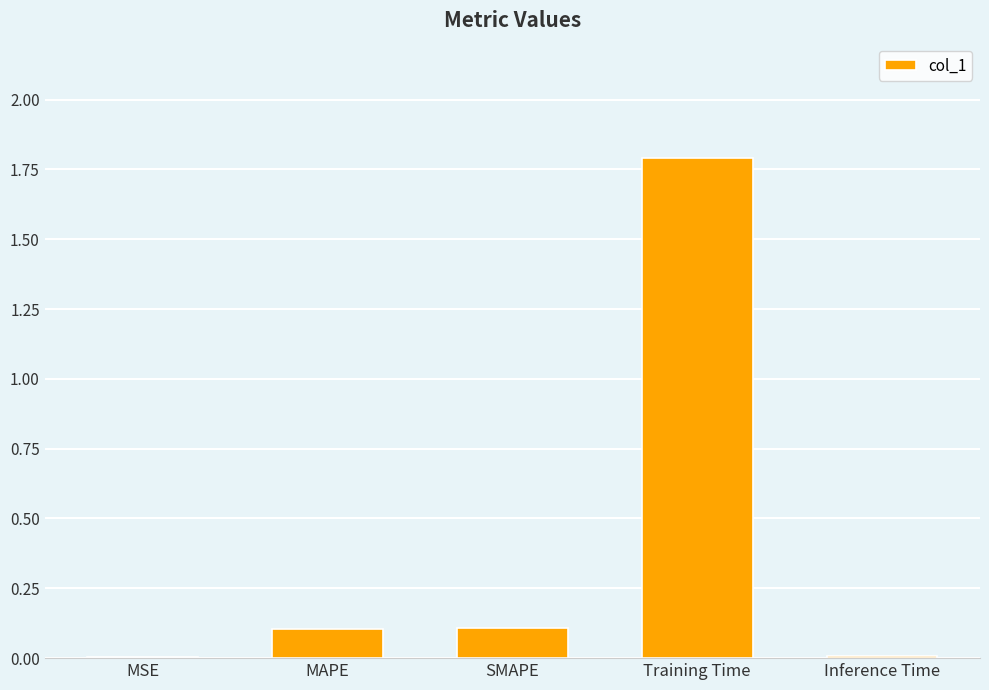

What is the sum of the values at Training Time and MAPE?

1.9